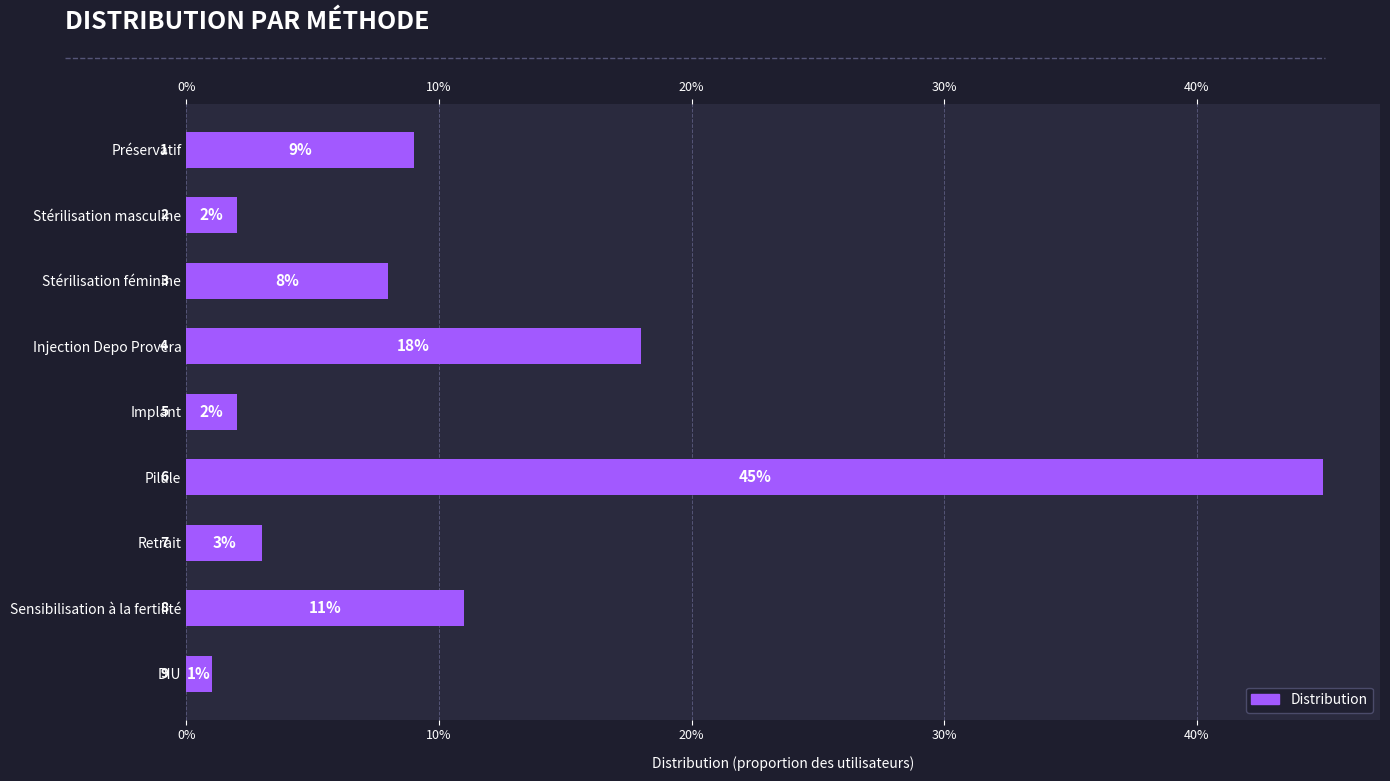

How many bars are there in total?

9